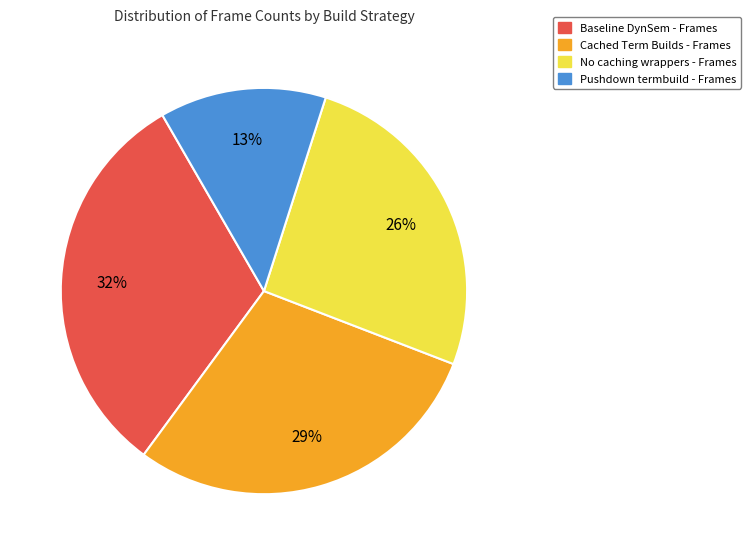

To the nearest percent, what is the average slice percentage?

25%